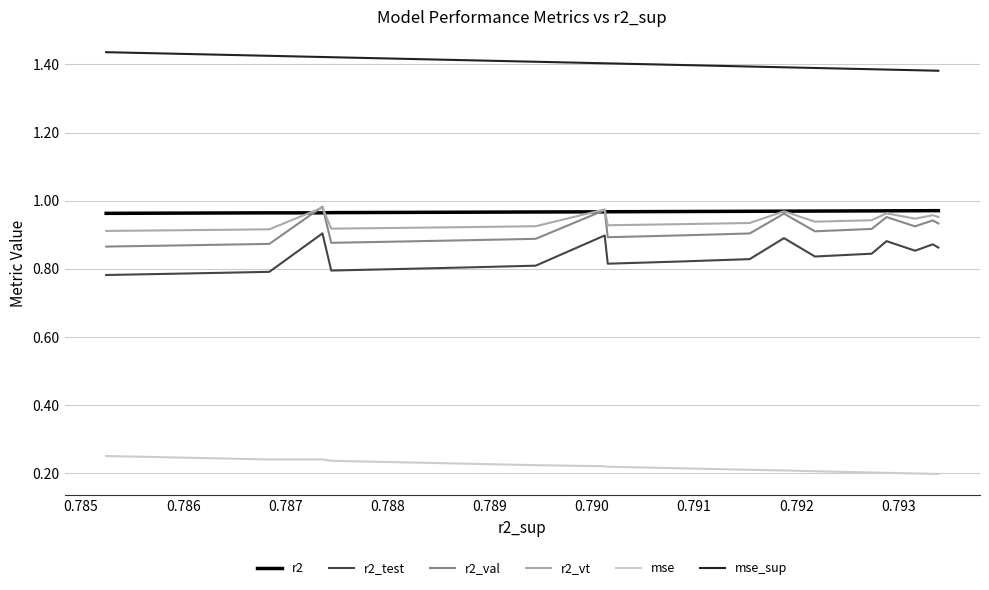

What is the difference between the maximum and minimum values in the mse_sup series?

0.1